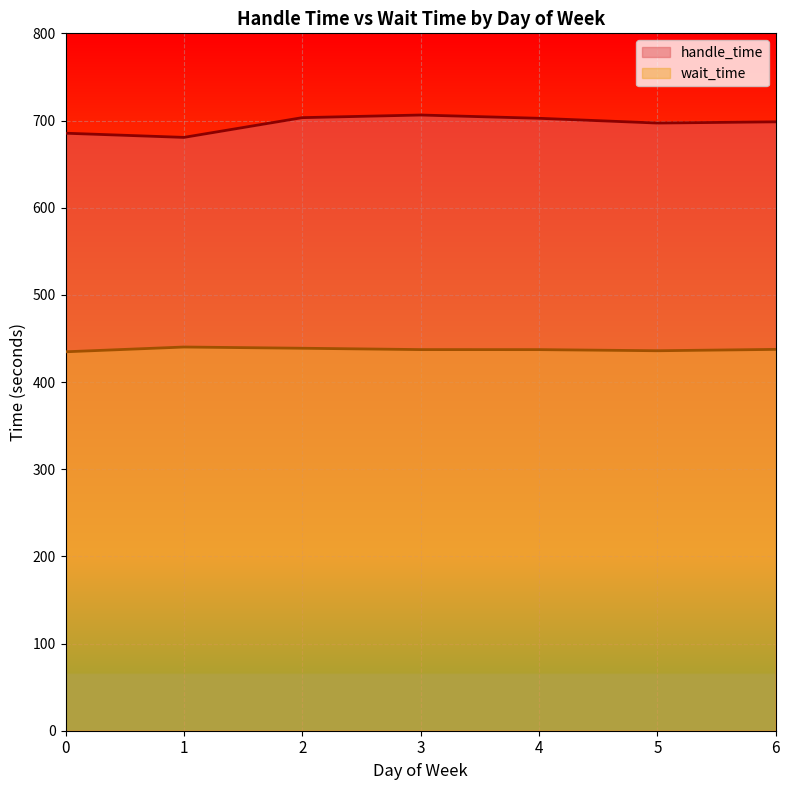

What is the difference between the handle_time values at 5 and 3?

9.2